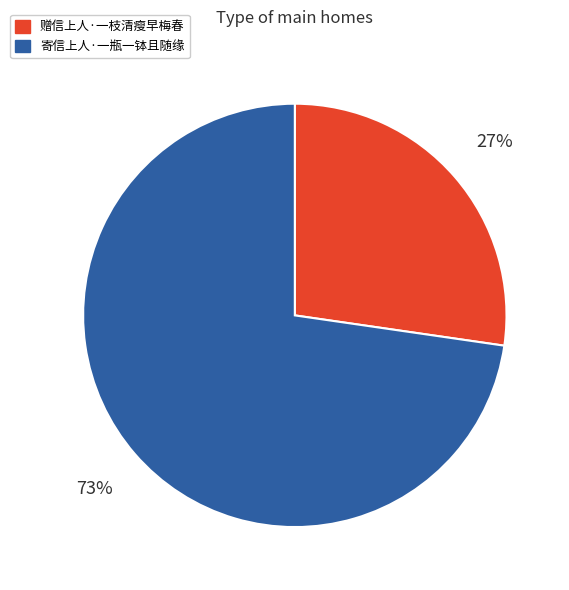

Which has a higher value, 赠信上人·一枝清瘦早梅春 or 寄信上人·一瓶一钵且随缘?

寄信上人·一瓶一钵且随缘